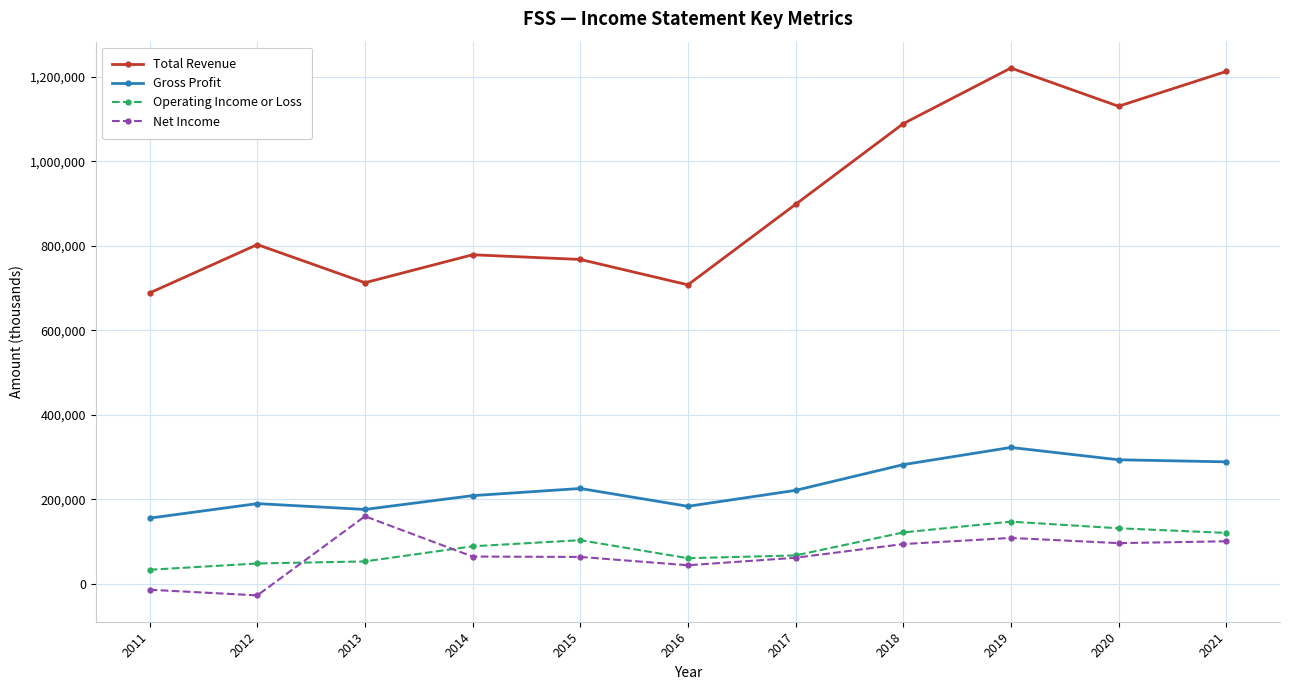

Which series changed the most between 2012 and 2021?

Total Revenue